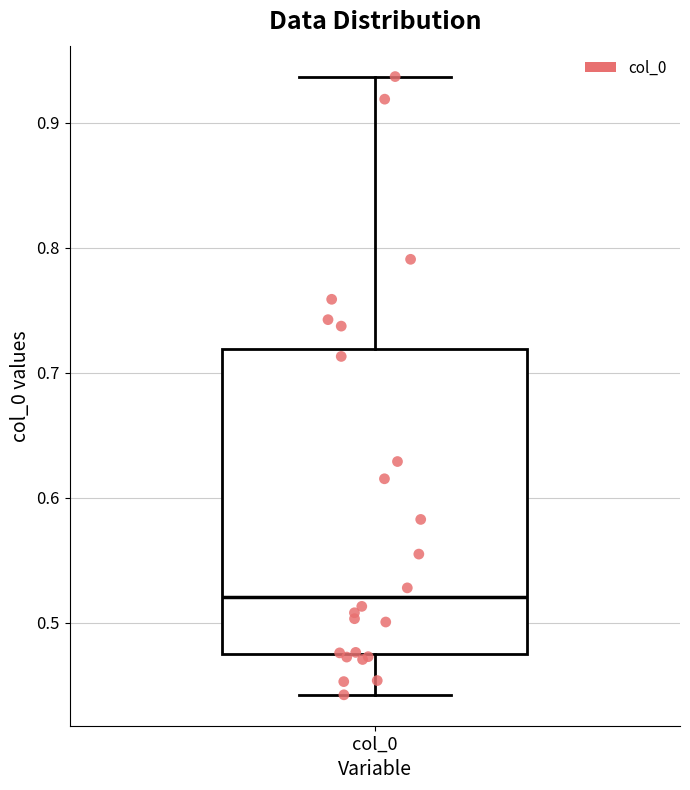

Where does the upper whisker of the box for col_0 end on the y-axis? The values are not printed on the chart, so give them approximately, as read against the axis.

0.94